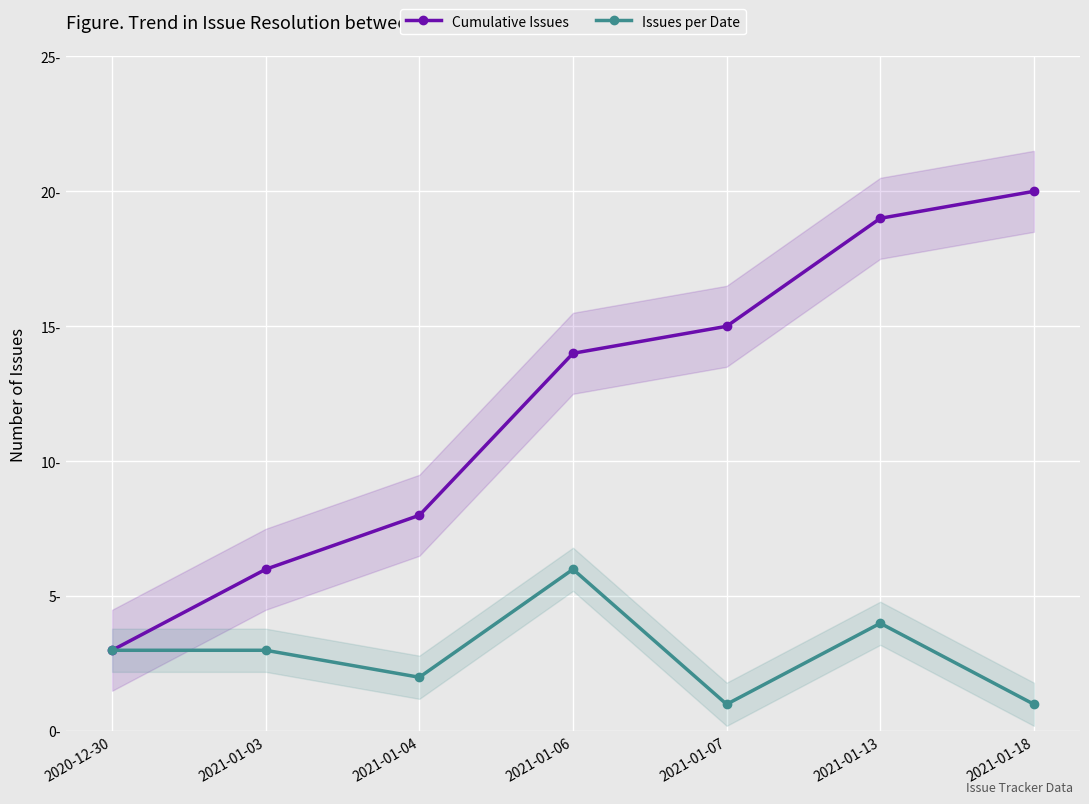

True or false: Cumulative Issues has more than 0 interior local peaks.

False